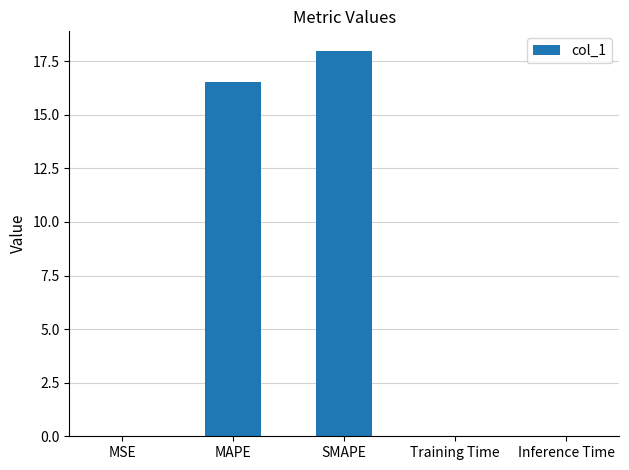

What is the sum of all values?

34.5